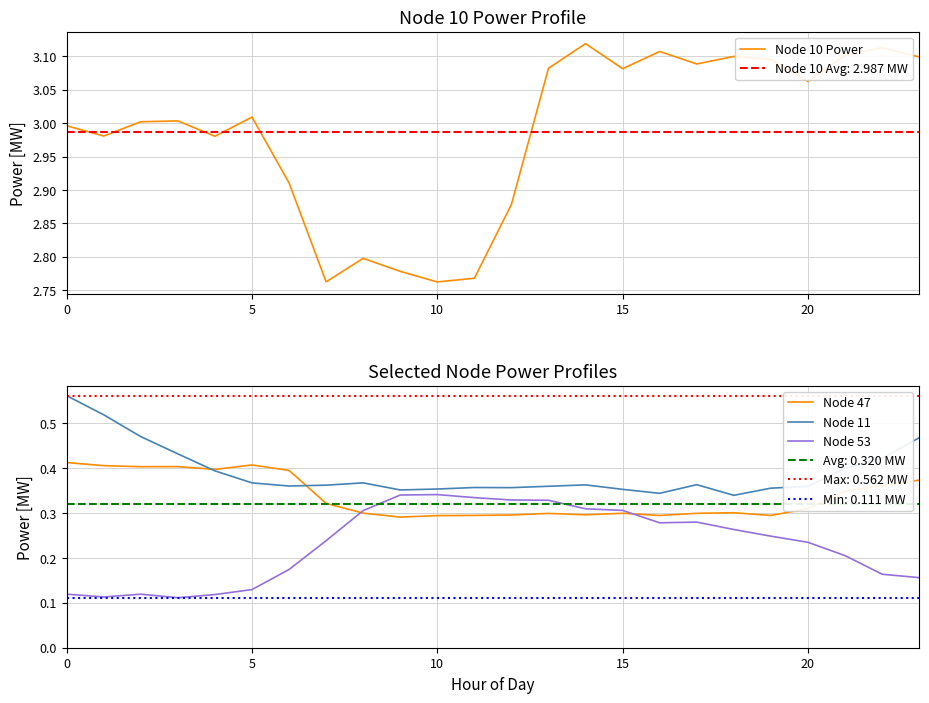

What is the difference between the Node 53 values at 19 and 11?

0.1